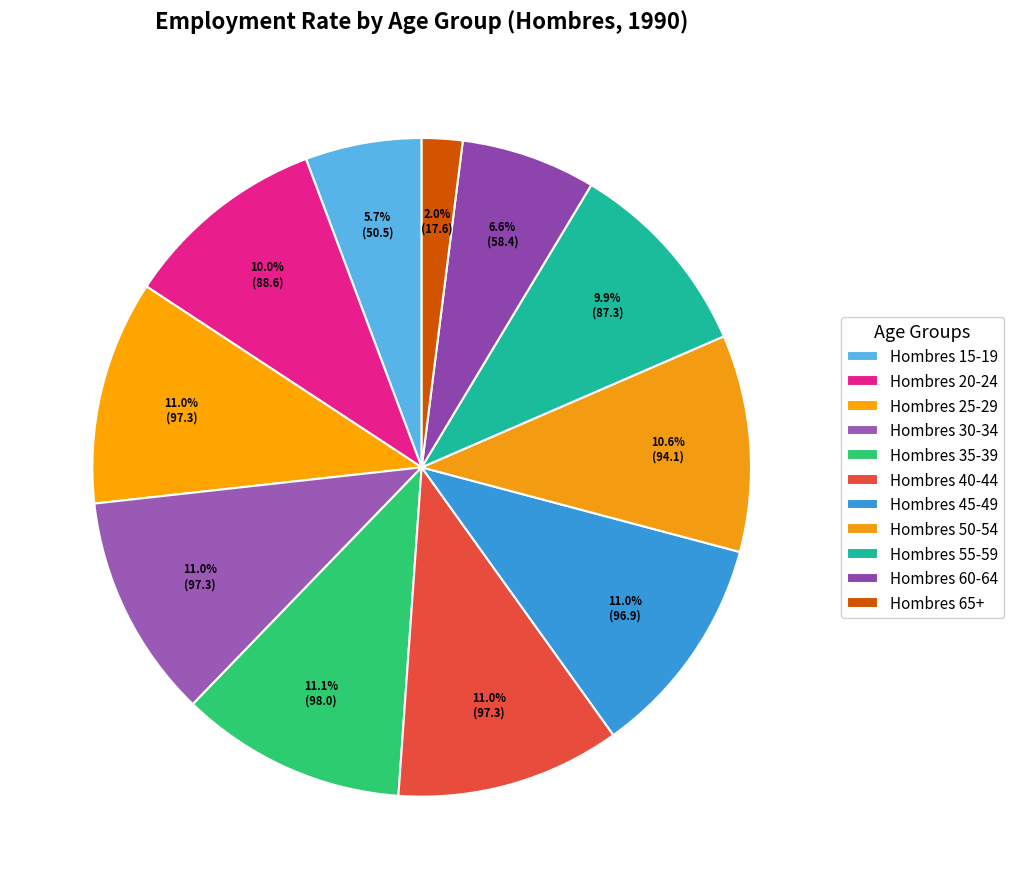

Is there a majority slice in this chart?

No